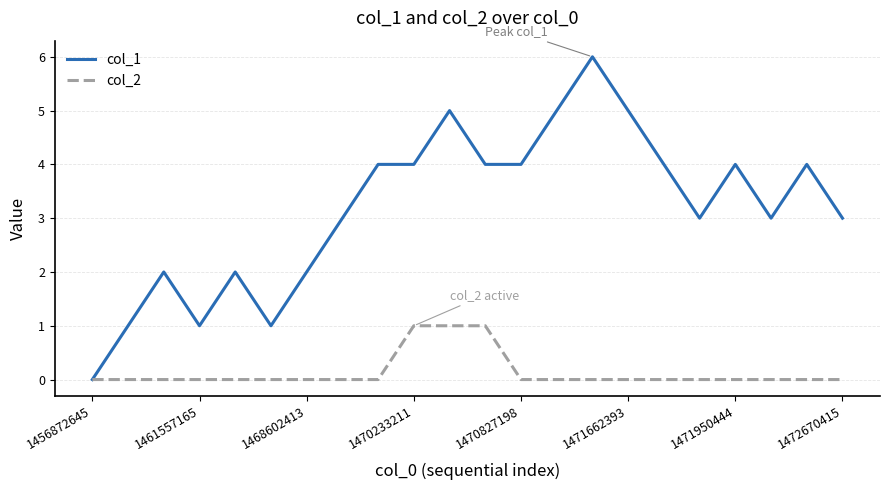

Reading left to right, list all the values displayed in this chart.

col_1: 0	1	2	1	2	1	2	3	4	4	5	4	4	5	6	5	4	3	4	3	4	3
col_2: 0	0	0	0	0	0	0	0	0	1	1	1	0	0	0	0	0	0	0	0	0	0